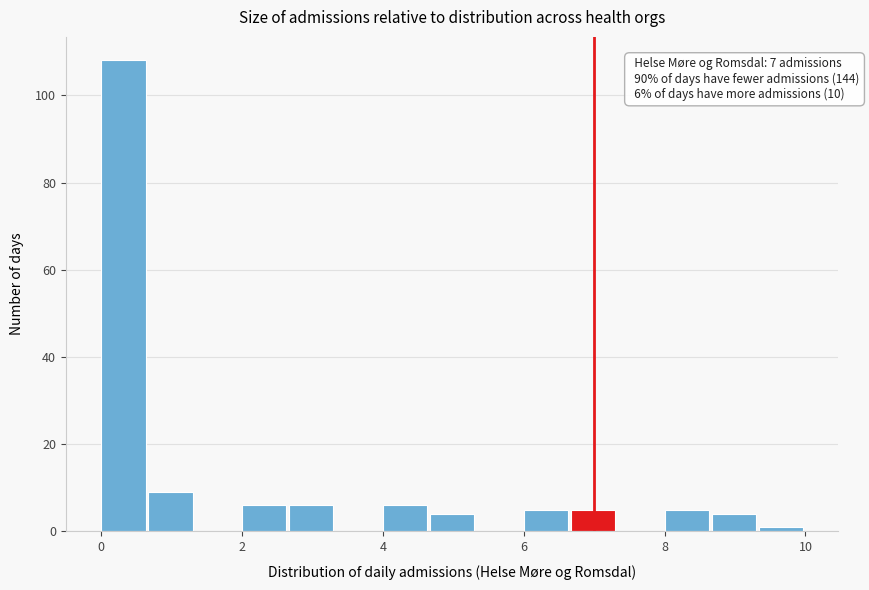

Around what value on the x-axis is the tallest bar? Give the approximate position of its centre, as read against the axis.

0.4